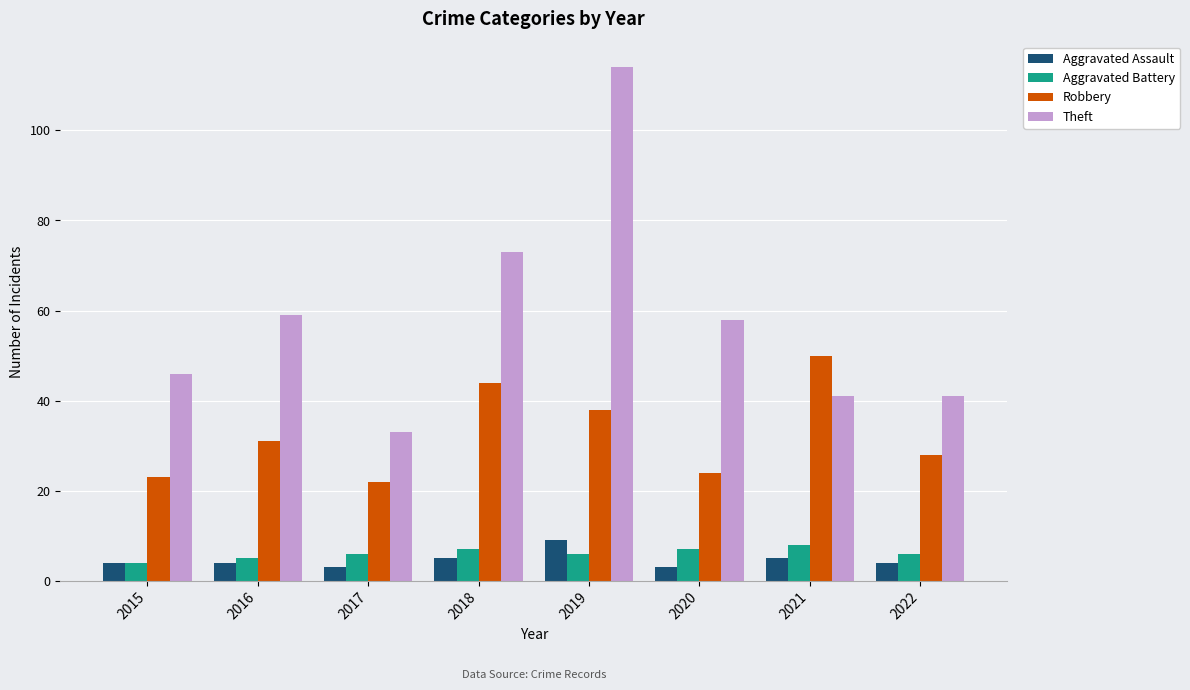

The value of Theft at 2015 is 62. True or false?

False